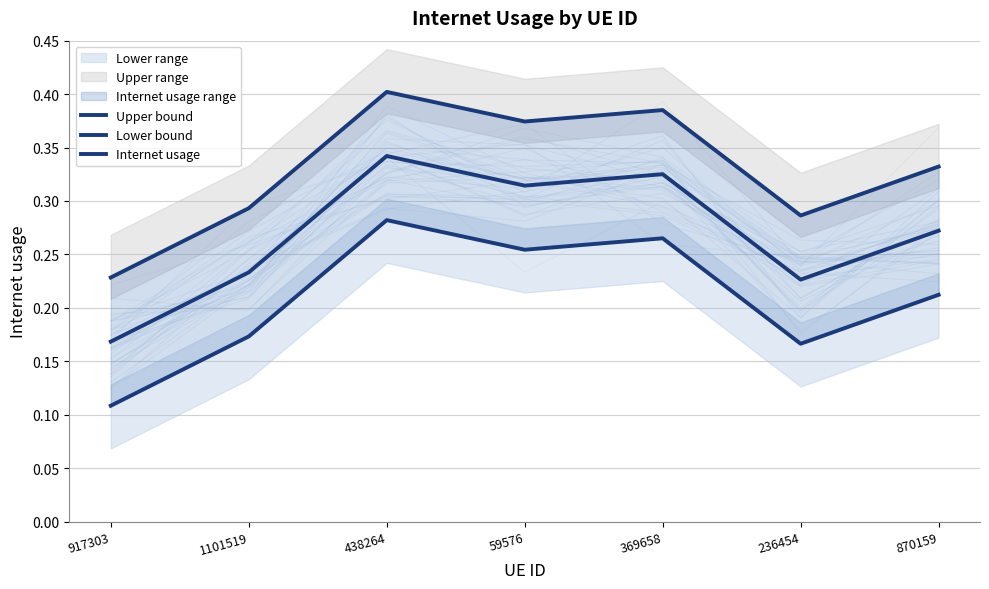

The value of Lower bound at 438264 is 0.3. True or false?

True